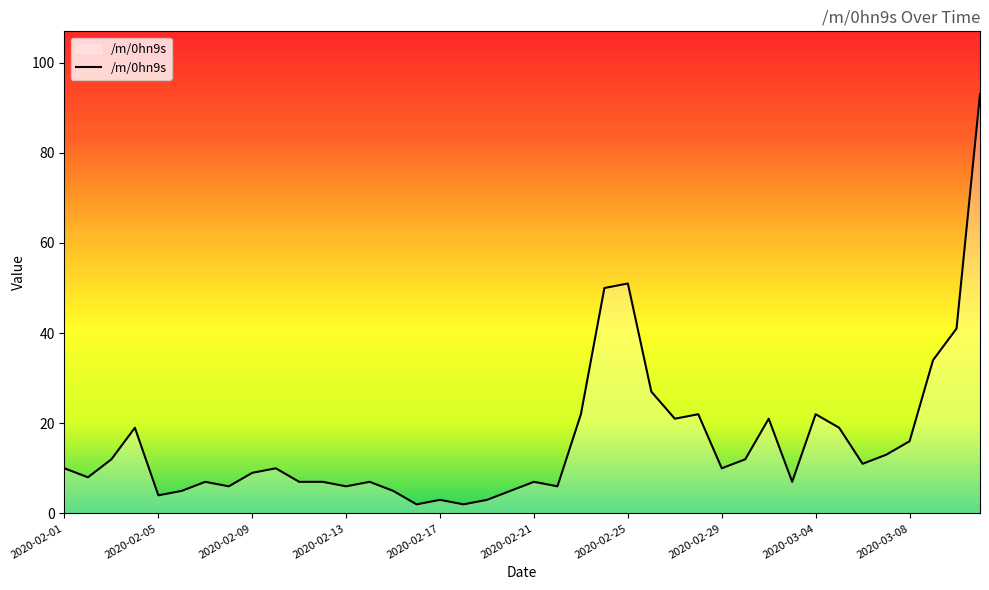

What is the greatest value displayed?

93